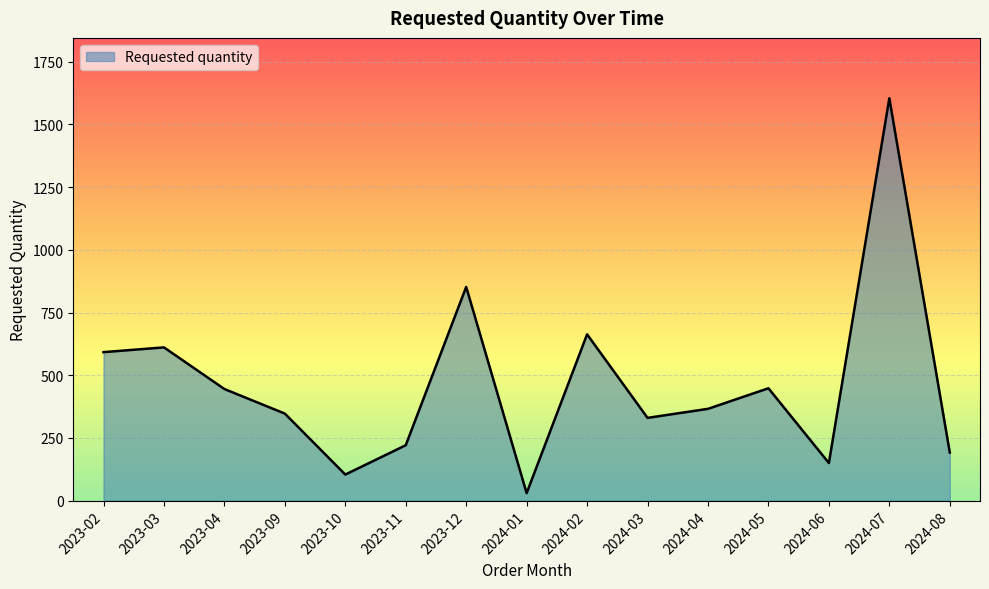

Read the value at 2024-07.

1604